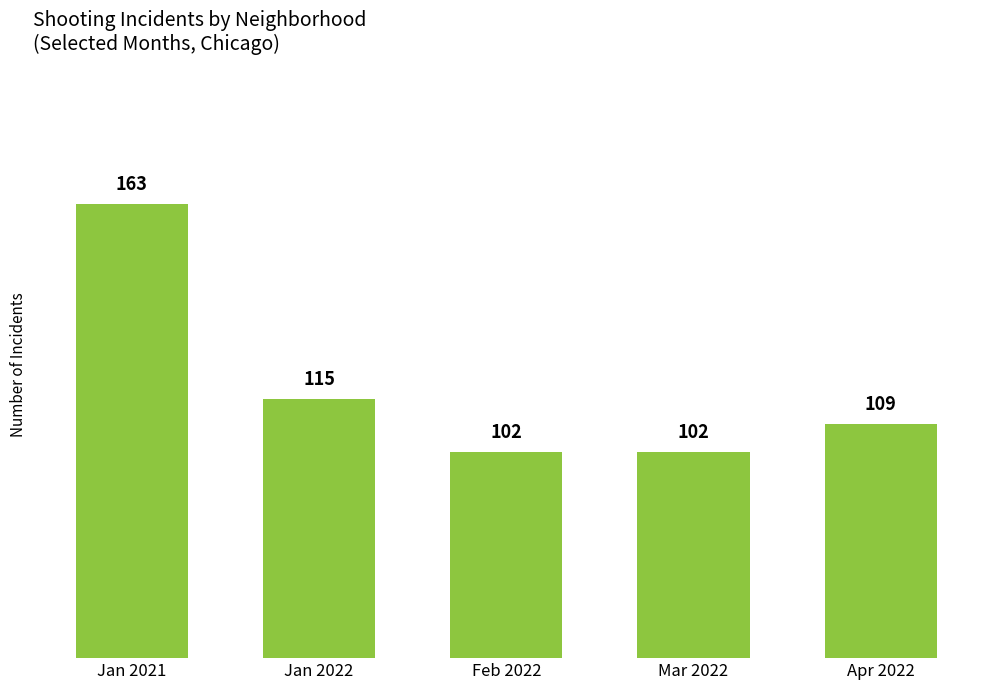

What is the value of the 5th bar from the left?

109